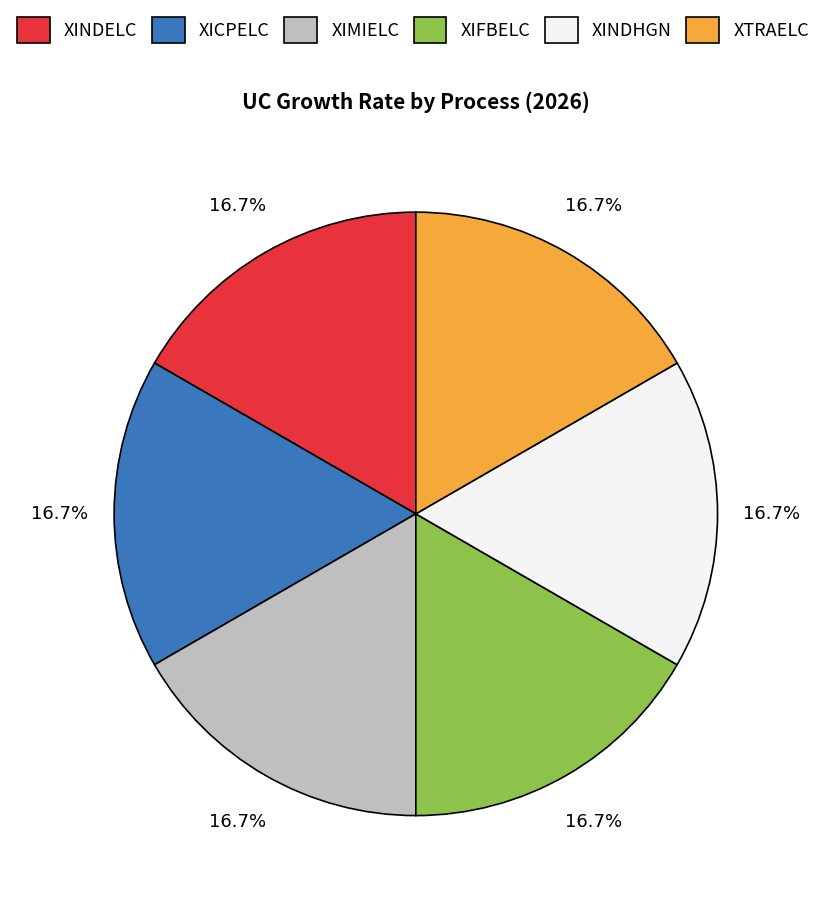

Is the sum of XICPELC and XINDELC greater than half?

No